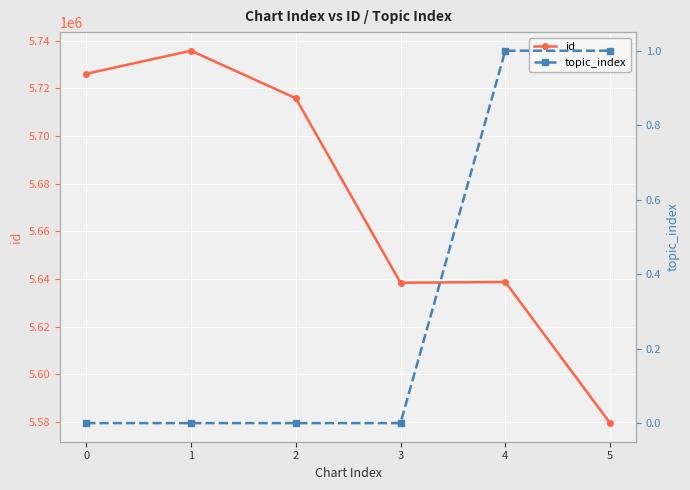

The id series shows 2132730 at 4. True or false?

False